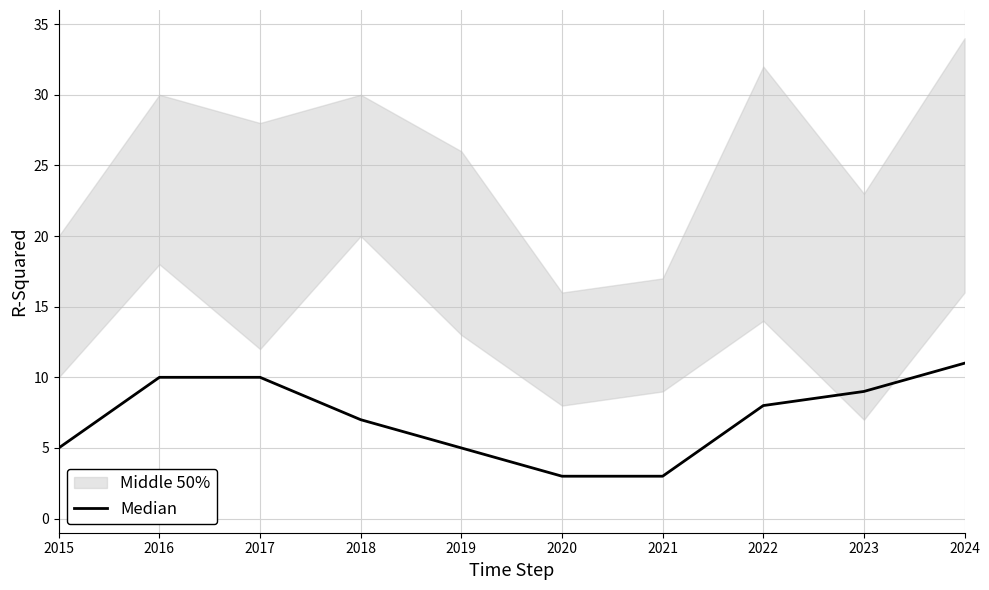

Reading left to right, list all the values displayed in this chart.

2015=5	2016=10	2017=10	2018=7	2019=5	2020=3	2021=3	2022=8	2023=9	2024=11